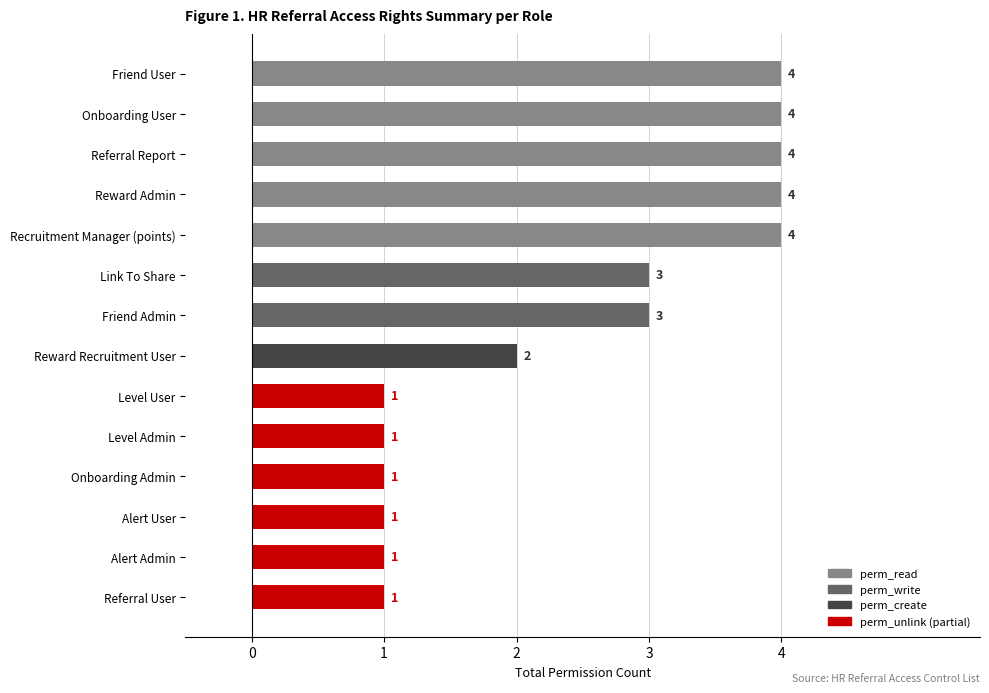

Does the chart contain any negative values?

No